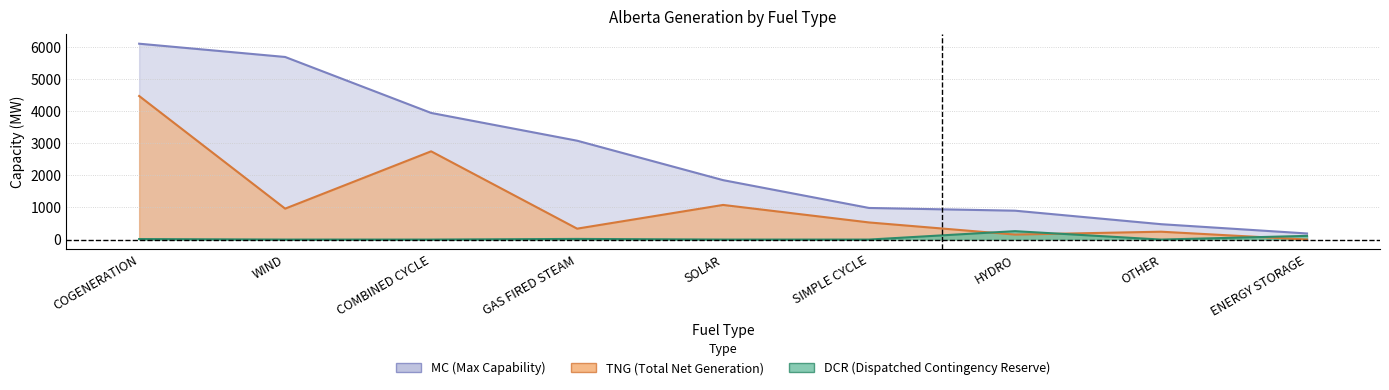

True or false: DCR and MC cross at least once.

False